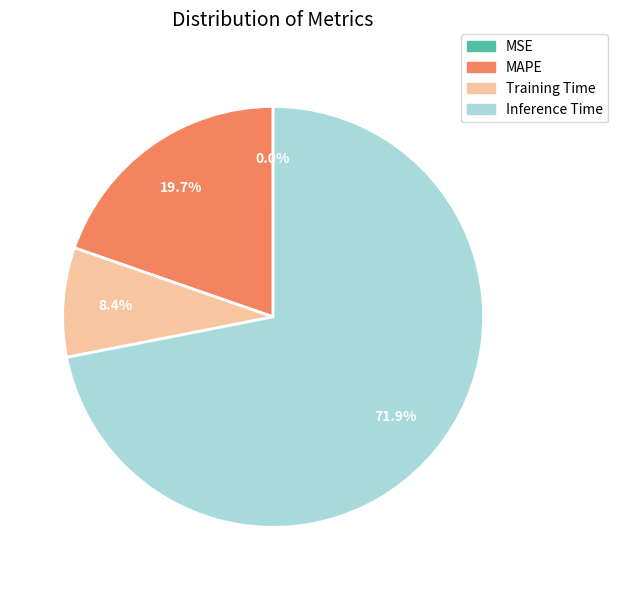

Does any single category account for the majority?

Yes